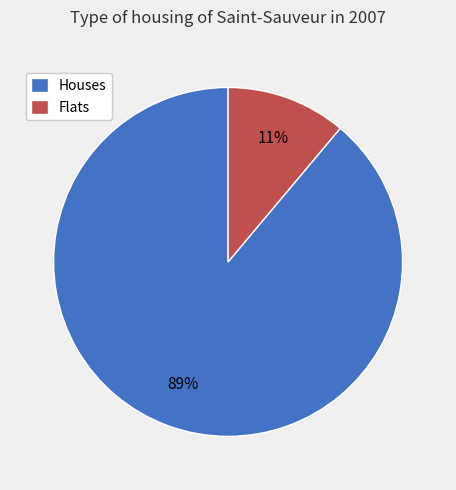

The Houses slice represents 77% of the pie. True or false?

False